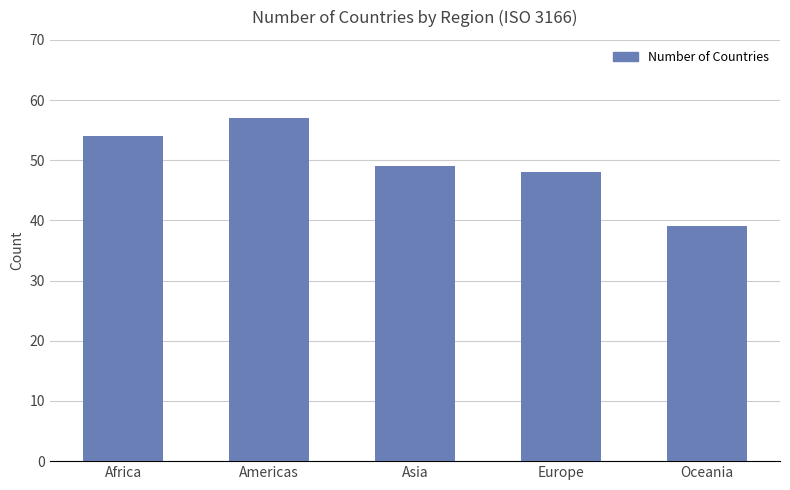

Which category has the lowest value across all series?

Oceania